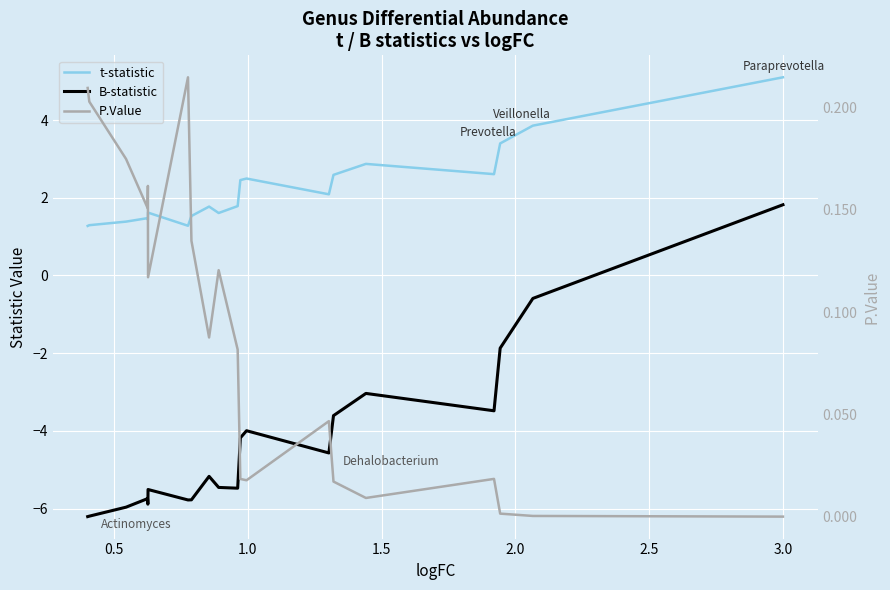

True or false: B-statistic has more than 2 points higher than both neighbors.

True